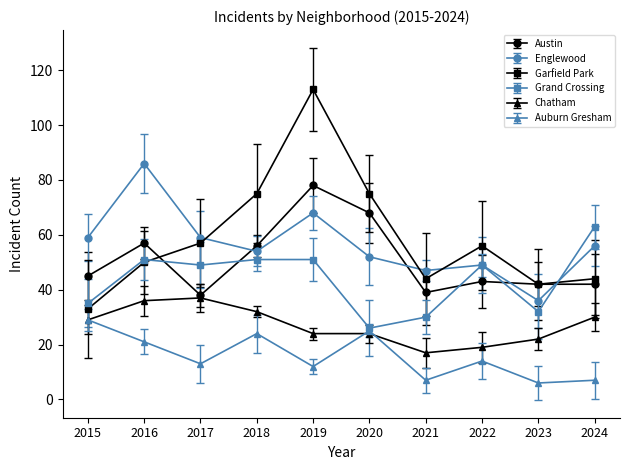

What is the approximate value of Garfield Park at 2024?

44